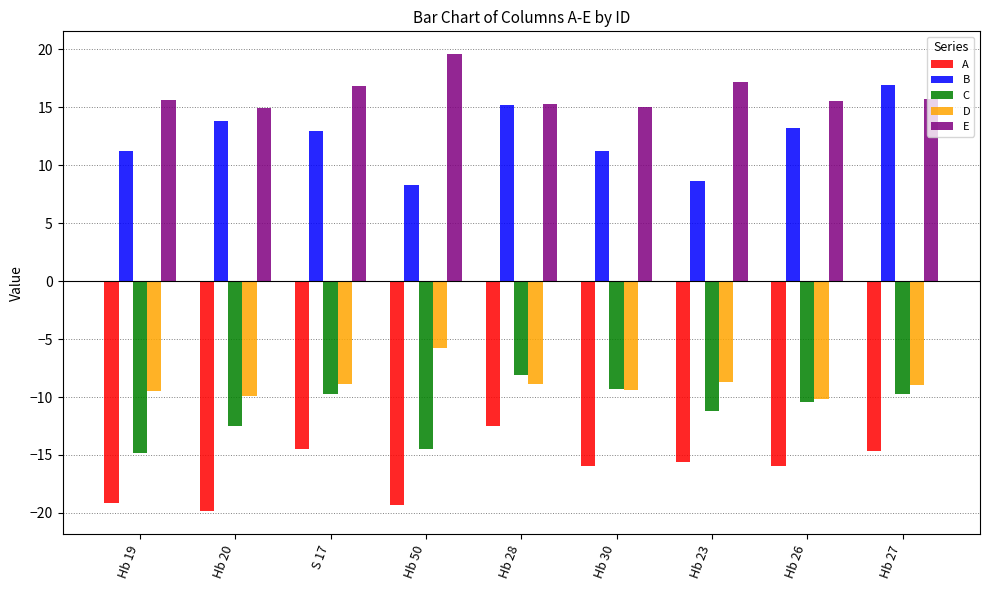

What is the difference between the C values at Hb 27 and Hb 50?

4.8